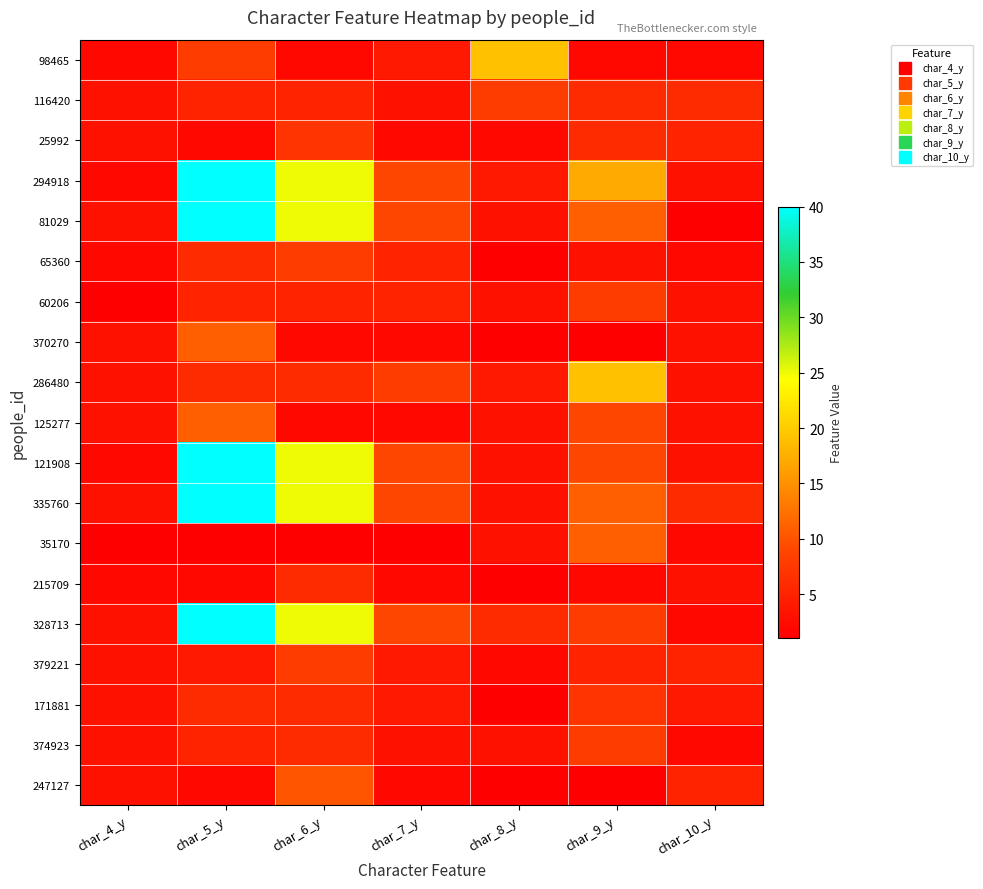

What is the total value across all series at char_8_y?

71